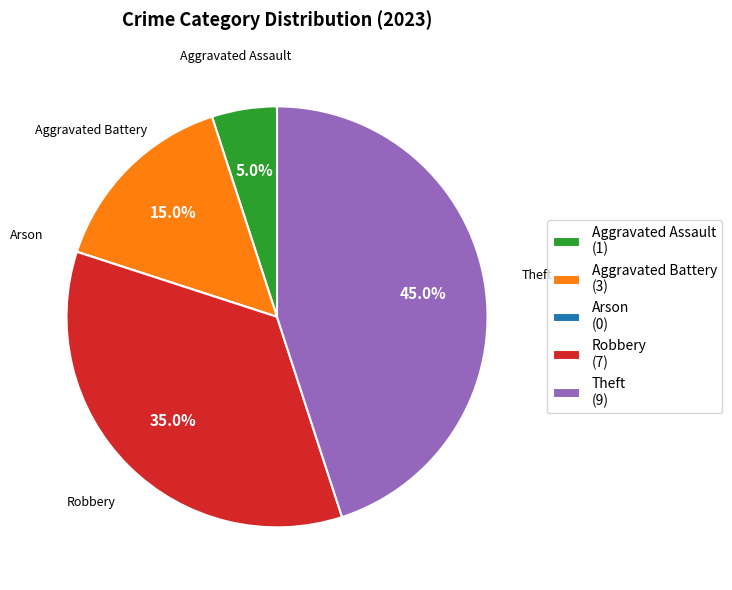

Is there any slice that represents more than half of the pie?

No